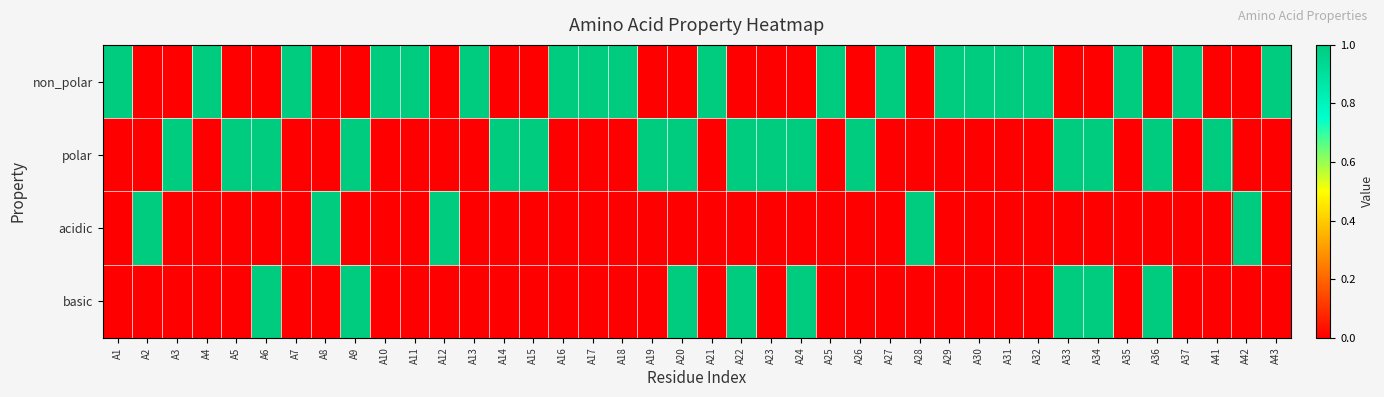

Which has a higher value, A32 or A34?

A32